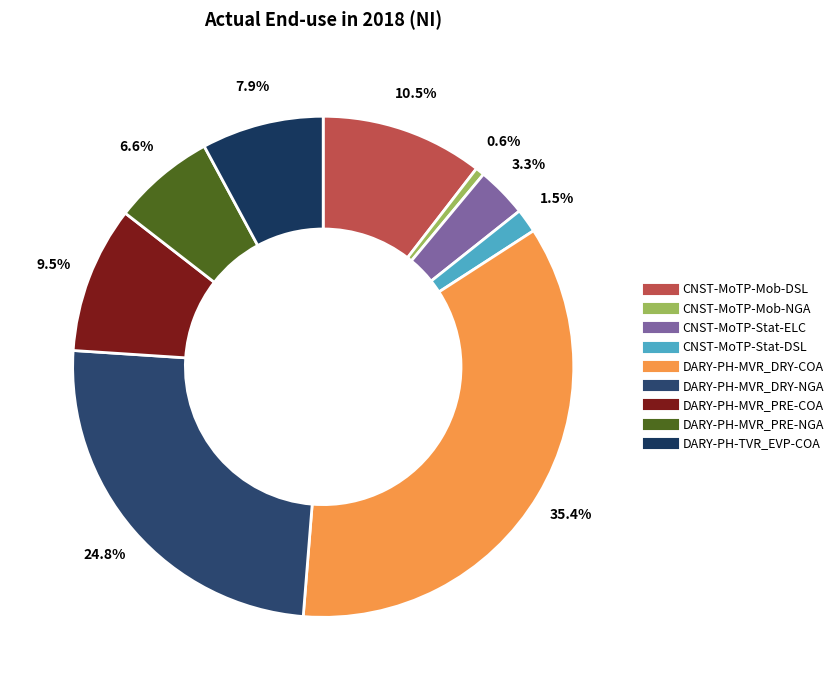

How many segments does this pie chart have?

9